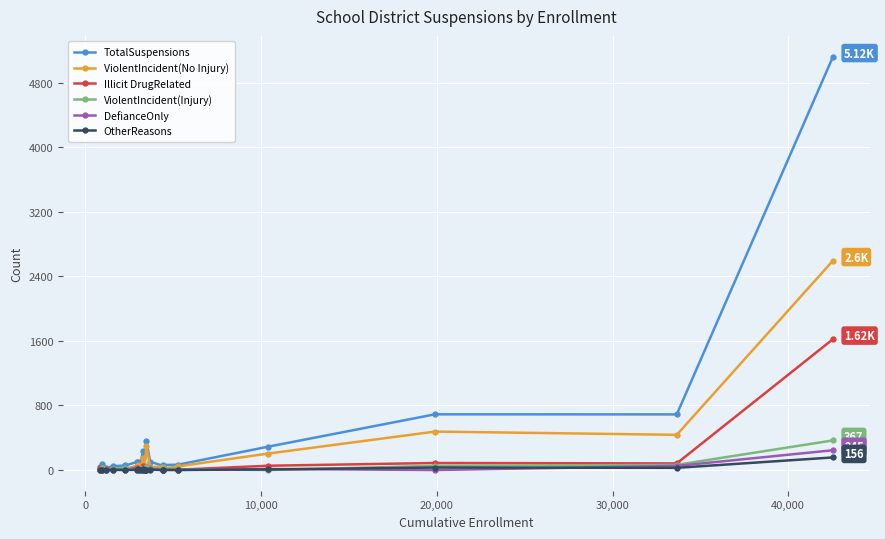

What is the value of the DefianceOnly point at the 9th from the left?

7